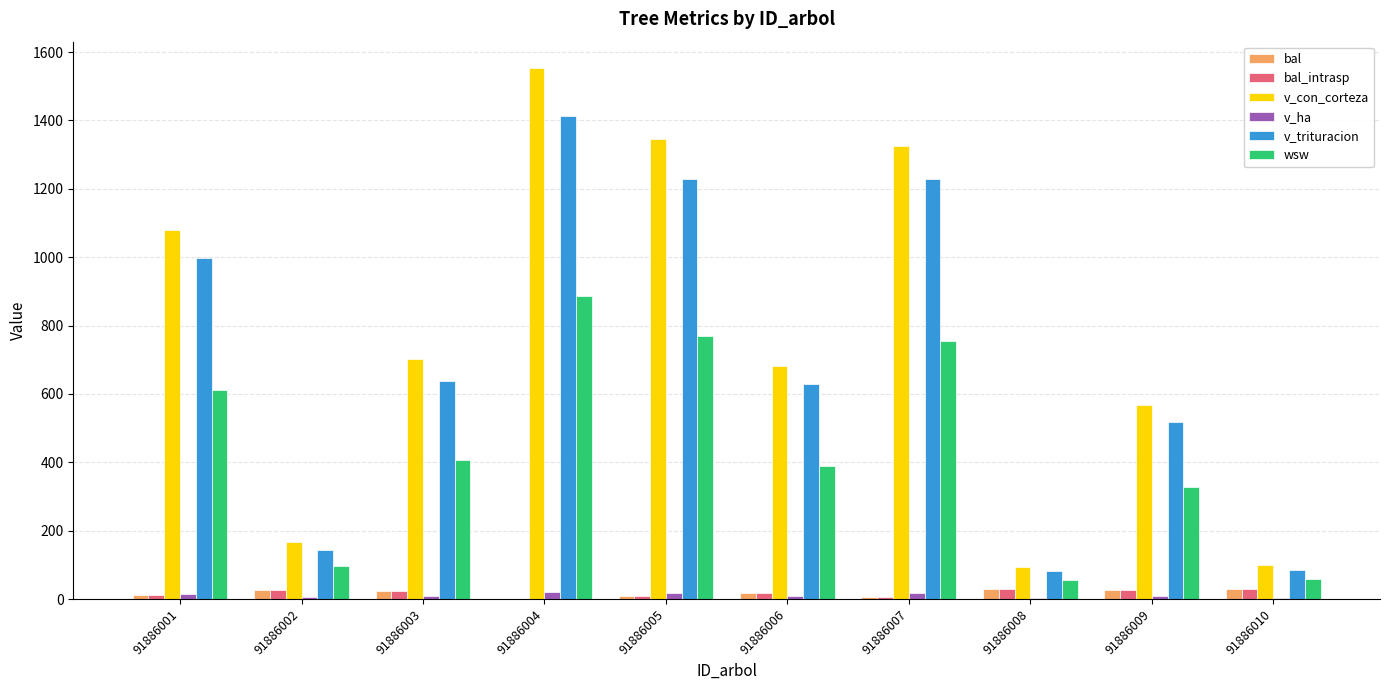

The v_trituracion series shows 225.3 at 91886002. True or false?

False